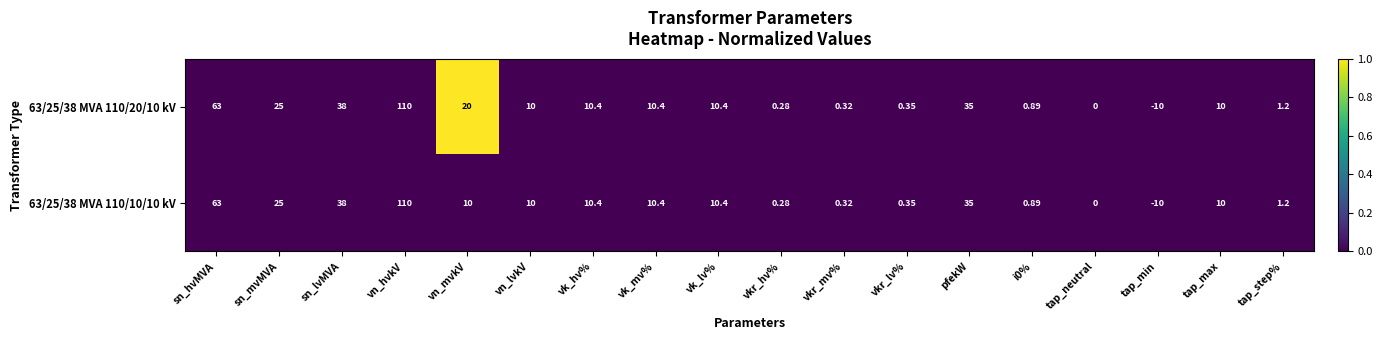

Is the value of 63/25/38 MVA 110/20/10 kV at vkr_lv% greater than the value of 63/25/38 MVA 110/10/10 kV at sn_hvMVA?

No